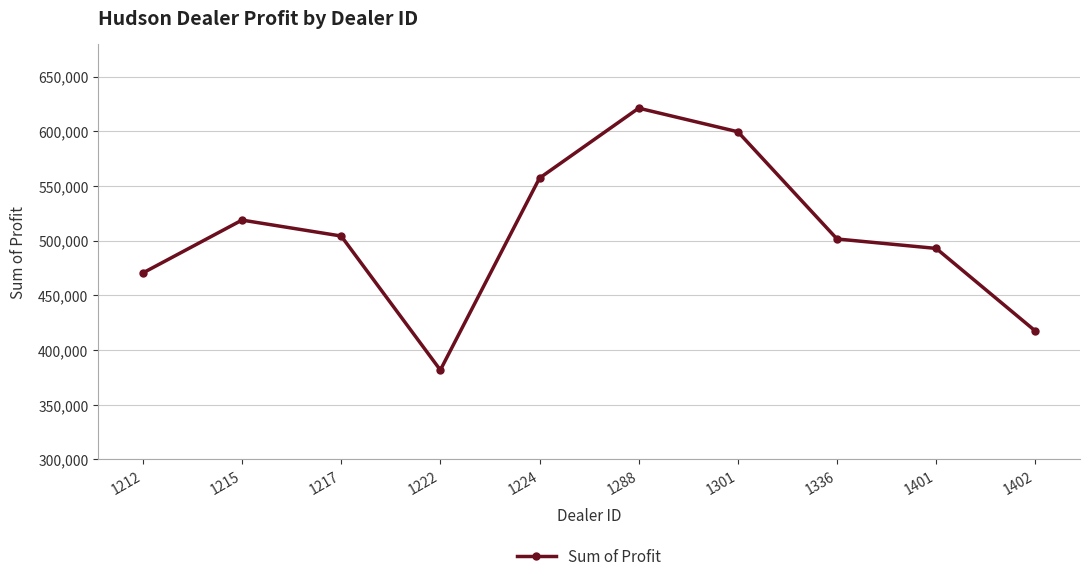

What value does the data have at 1301?

599561.8